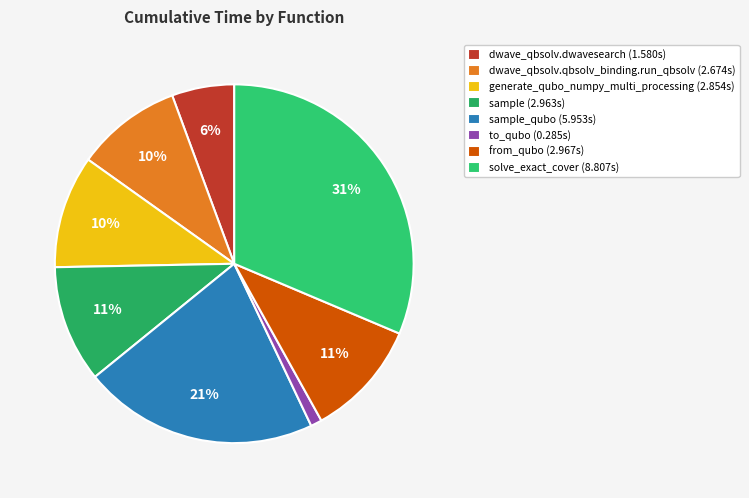

How many segments does this pie chart have?

8